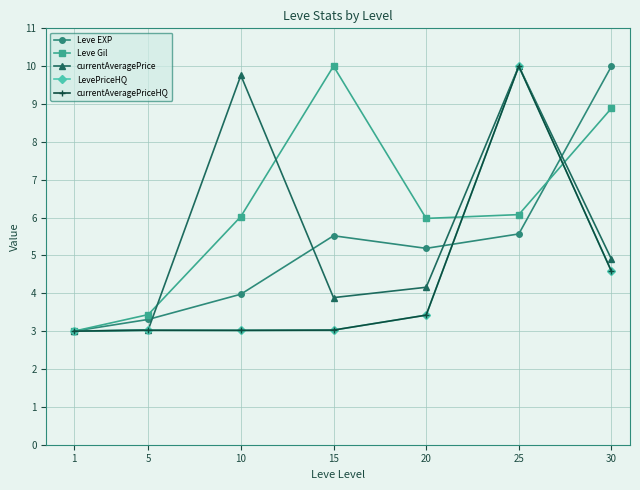

What is the value of the currentAveragePriceHQ point at the 1st from the left?

3.0